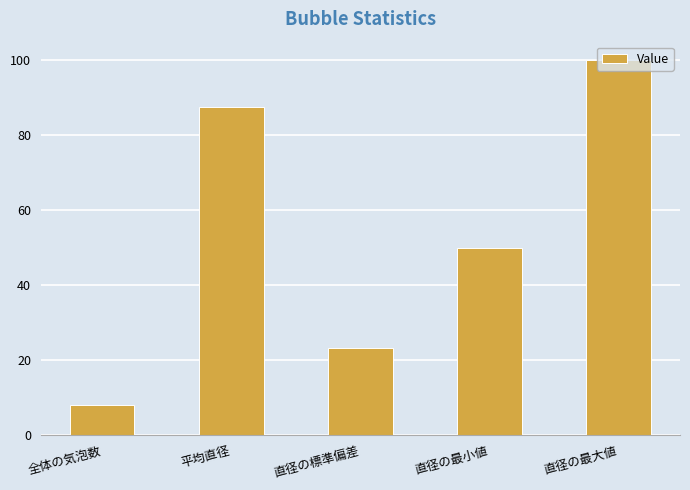

What is the value of the 4th bar from the left?

50.0